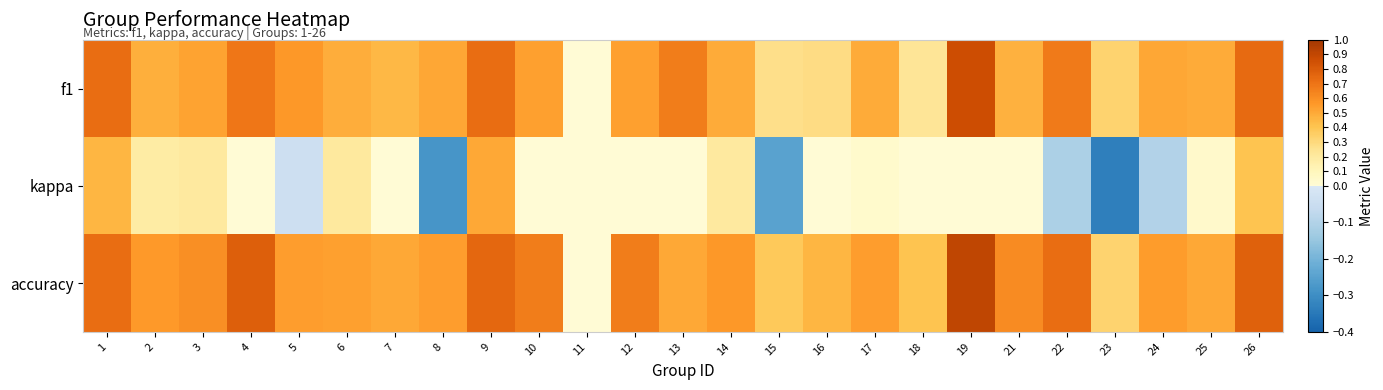

Which series has the largest range (max minus min)?

accuracy